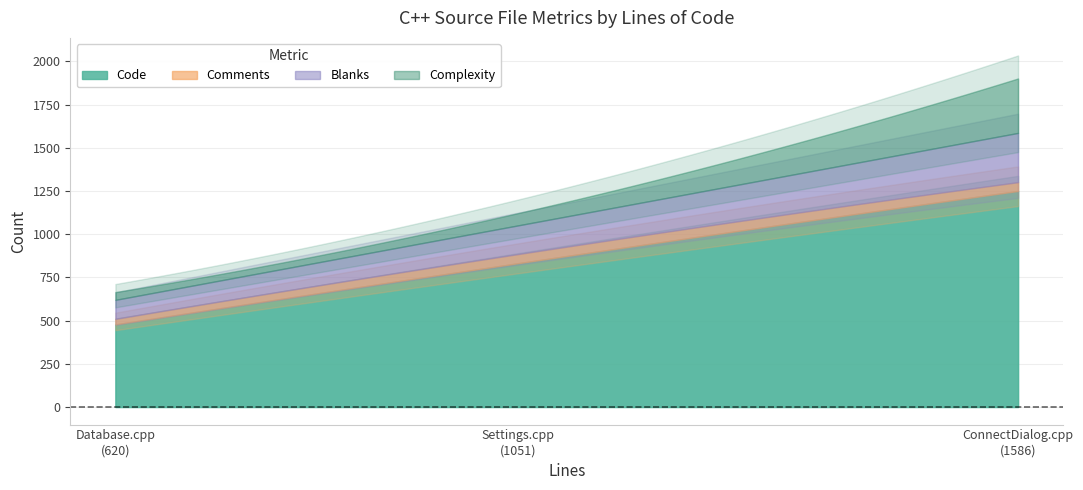

Is it true that Code equals 362 at Settings.cpp
(1051)?

False